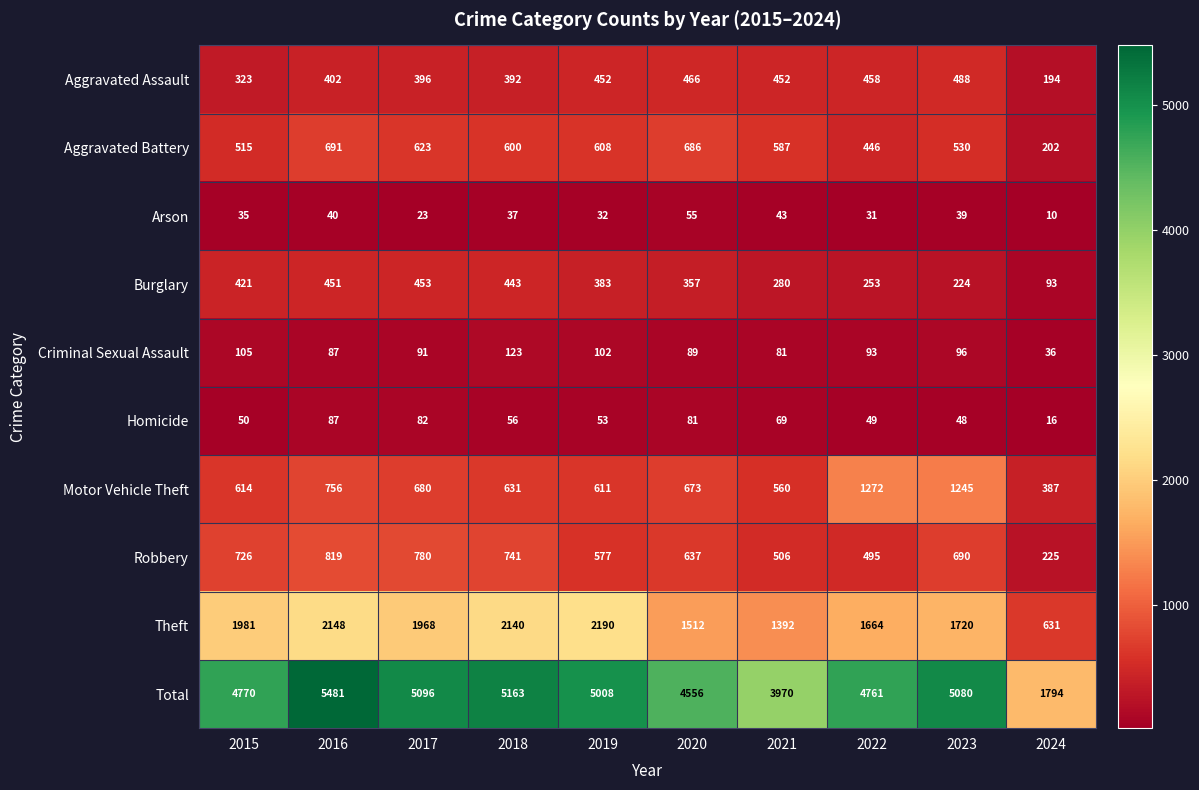

True or false: Robbery has a value of 780 at 2017.

True